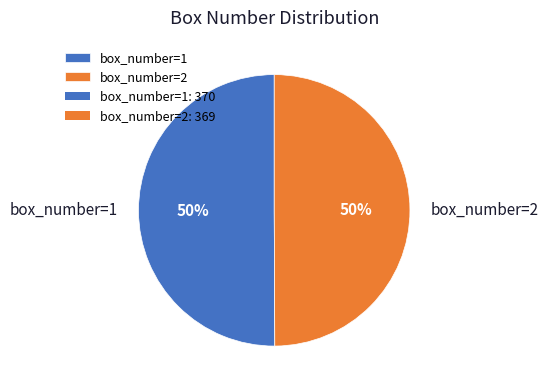

The box_number=1 slice represents 50% of the pie. True or false?

True